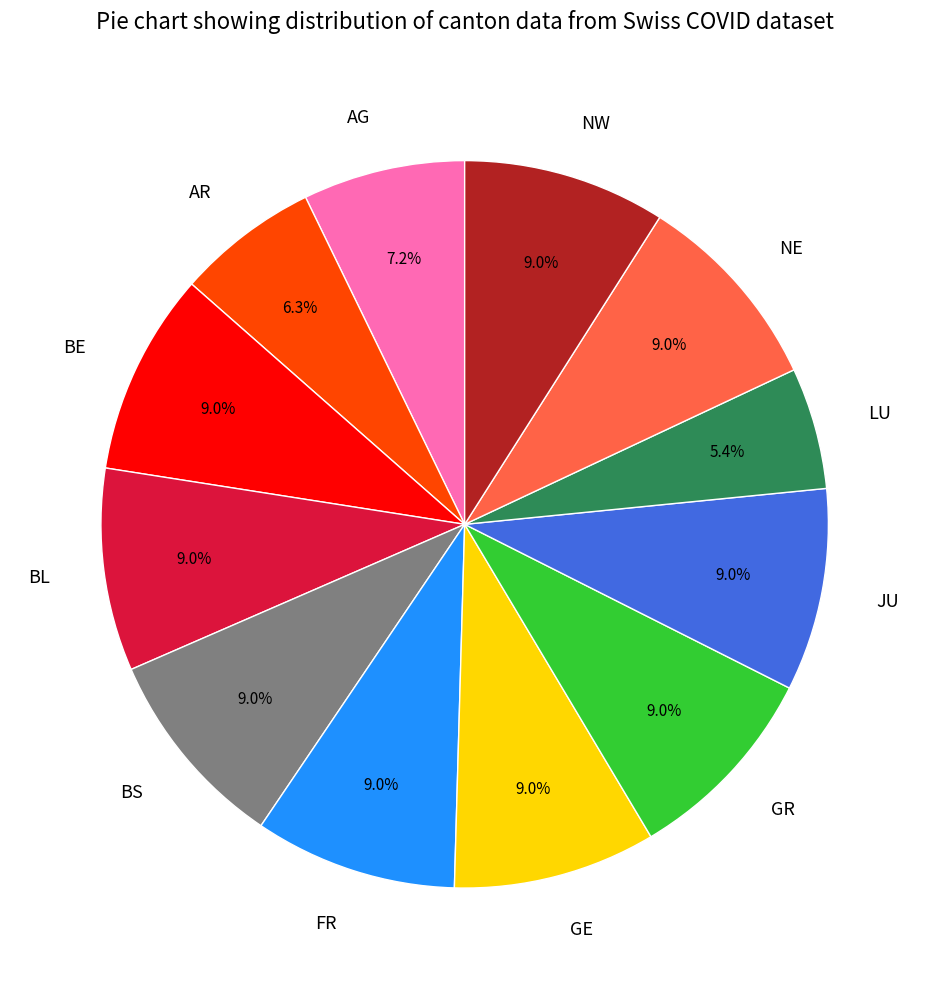

What portion of the pie excludes GE?

91.0%